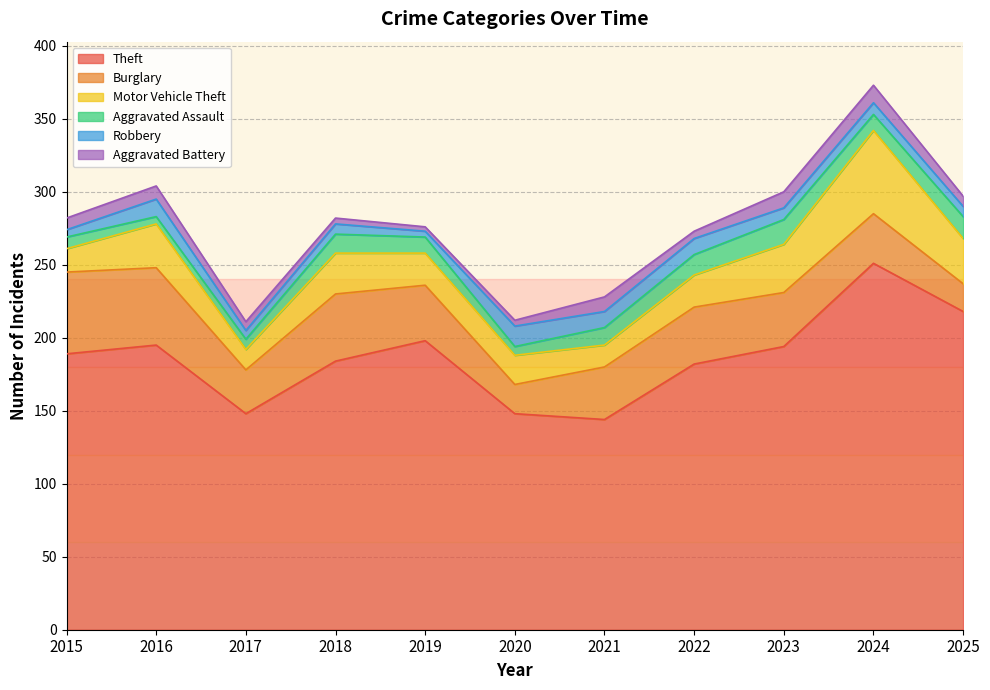

The value of Robbery at 2021 is 2. True or false?

False